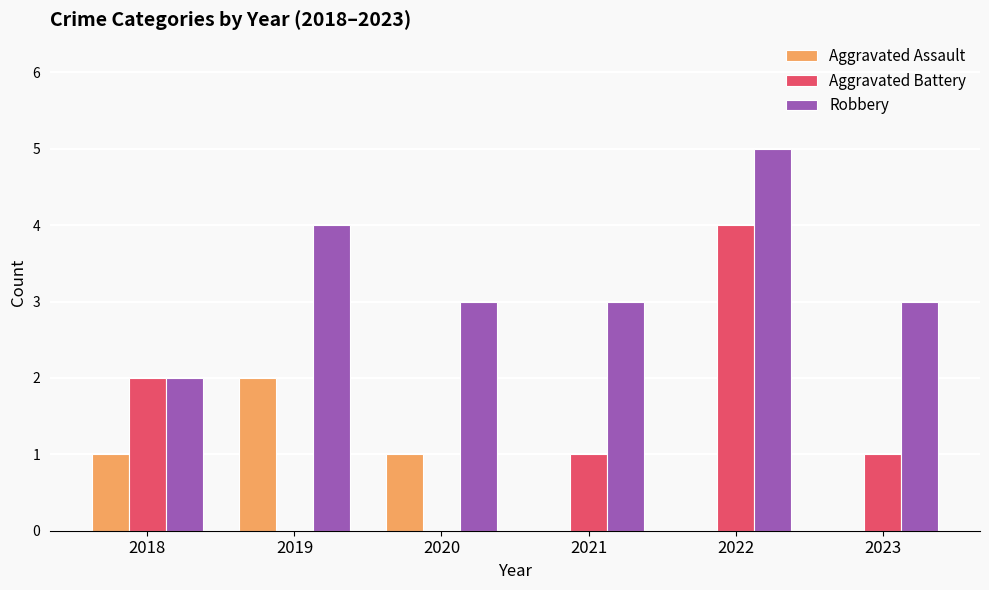

Reading right to left, extract all data points from this chart.

Aggravated Assault: 0	0	0	1	2	1
Aggravated Battery: 1	4	1	0	0	2
Robbery: 3	5	3	3	4	2